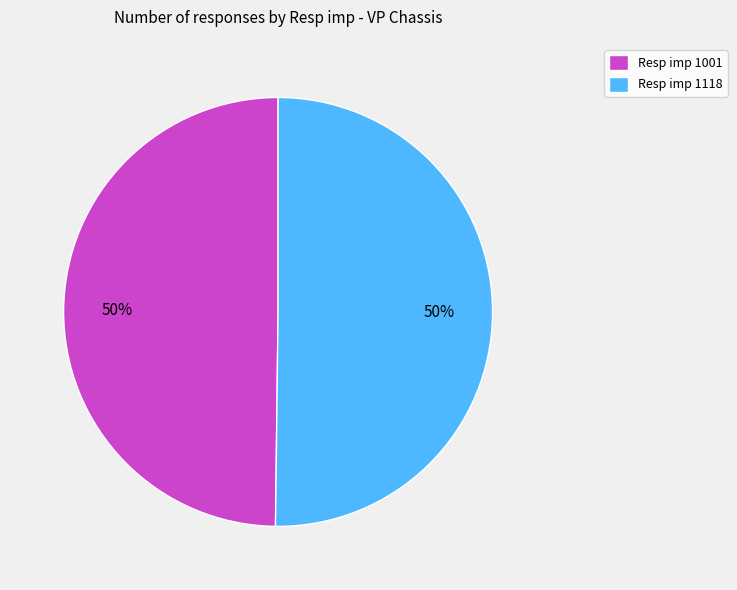

How many segments does this pie chart have?

2